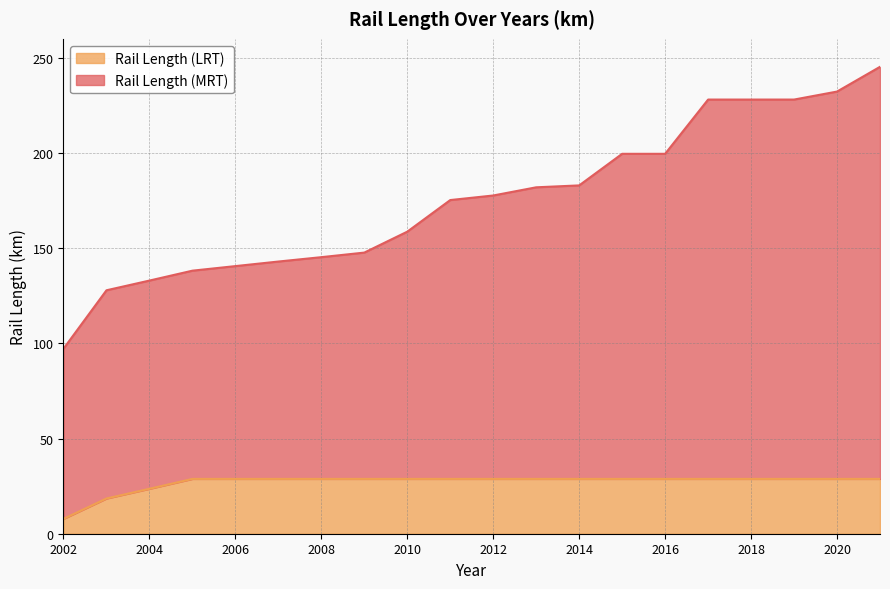

How many lines are shown in the chart?

2